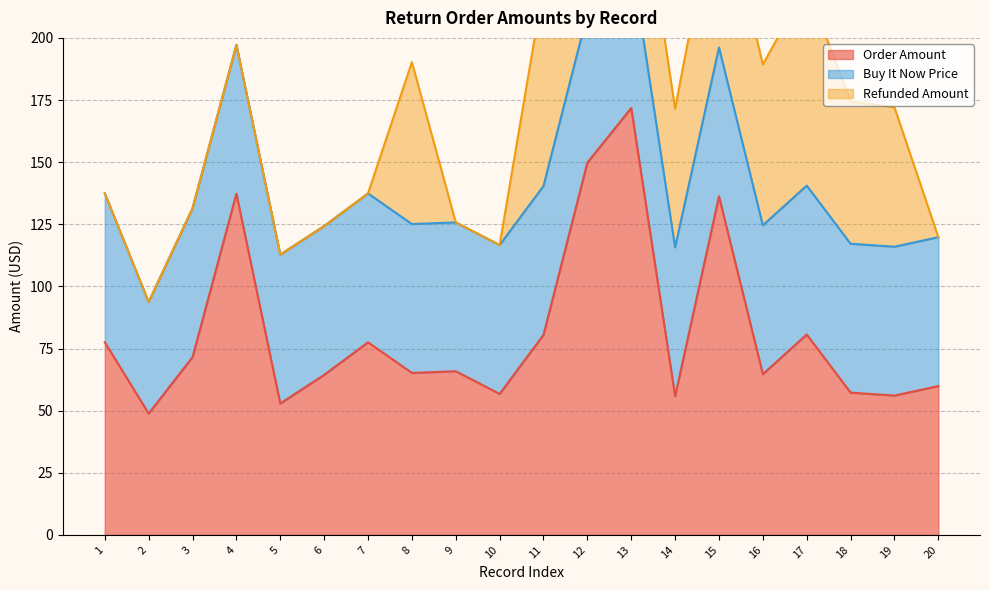

What is the lowest value of the Order Amount series?

48.8